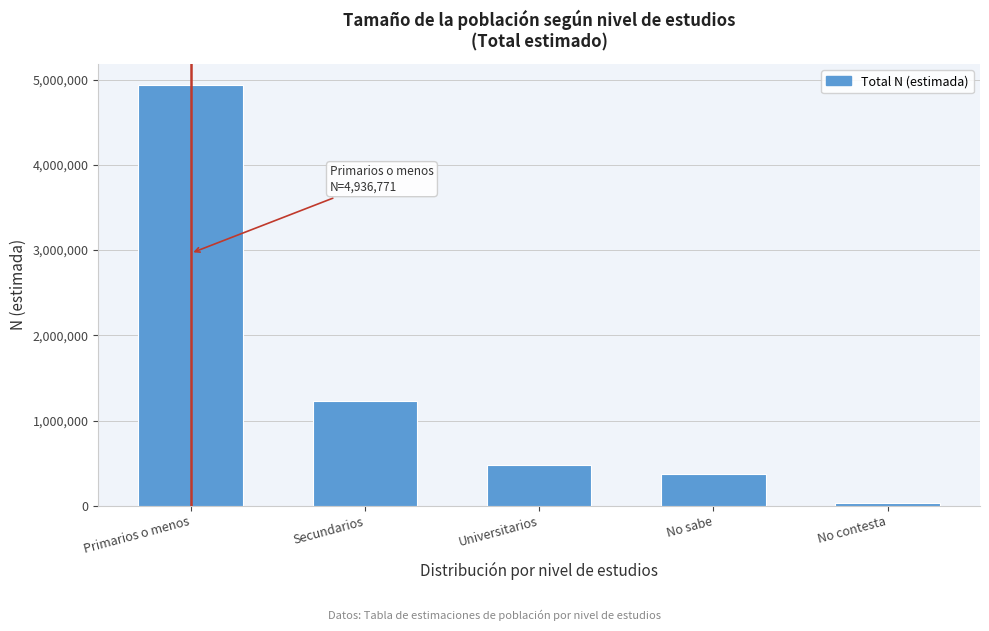

Reading left to right, what are all the values shown in this chart?

Primarios o menos=4936771	Secundarios=1234507	Universitarios=484687	No sabe=372817	No contesta=33432